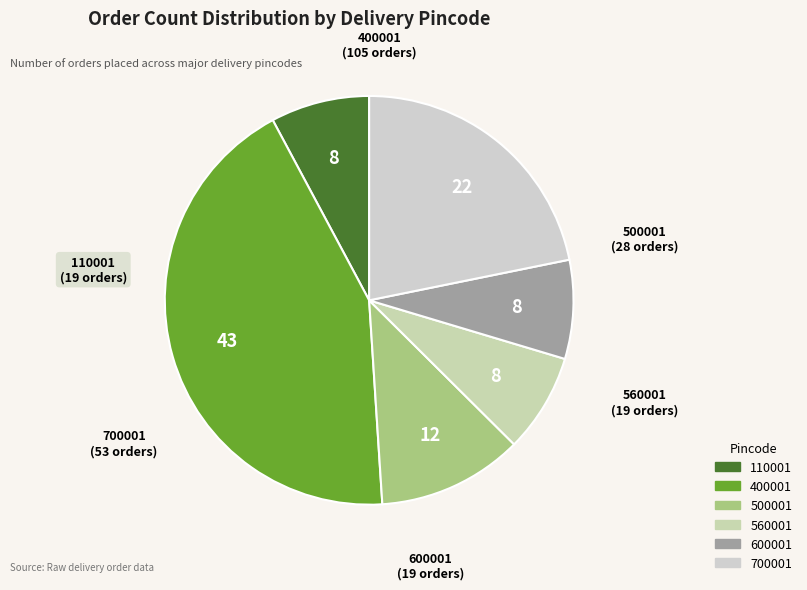

Does 500001 account for over 50% of the chart?

No